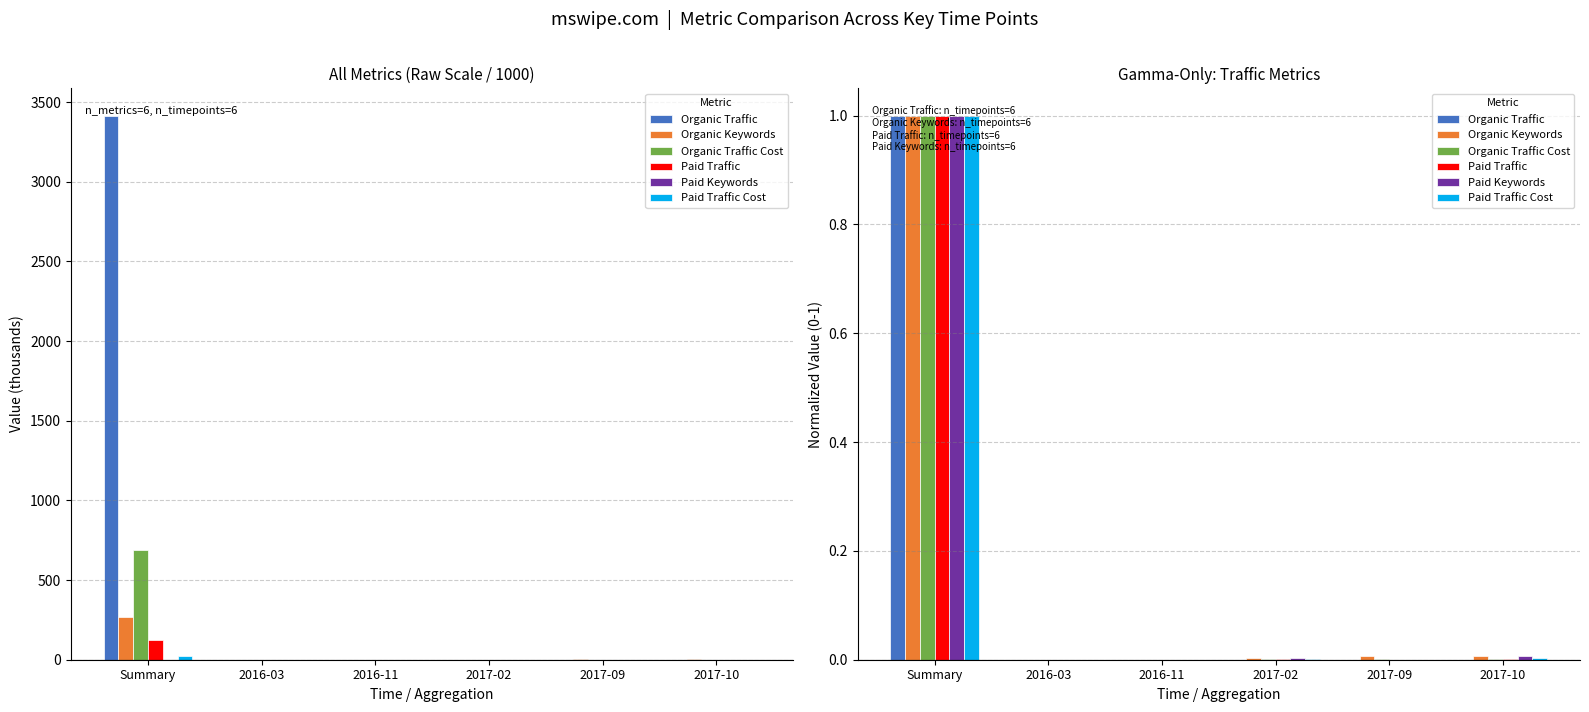

Reading left to right, extract all data points from this chart.

Organic Traffic: 1.0	0.0	0.0	0.0	0.0	0.0
Organic Keywords: 1.0	0.0	0.0	0.0	0.0	0.0
Organic Traffic Cost: 1.0	0.0	0.0	0.0	0.0	0.0
Paid Traffic: 1.0	0.0	0.0	0.0	0.0	0.0
Paid Keywords: 1.0	0.0	0.0	0.0	0.0	0.0
Paid Traffic Cost: 1.0	0.0	0.0	0.0	0.0	0.0